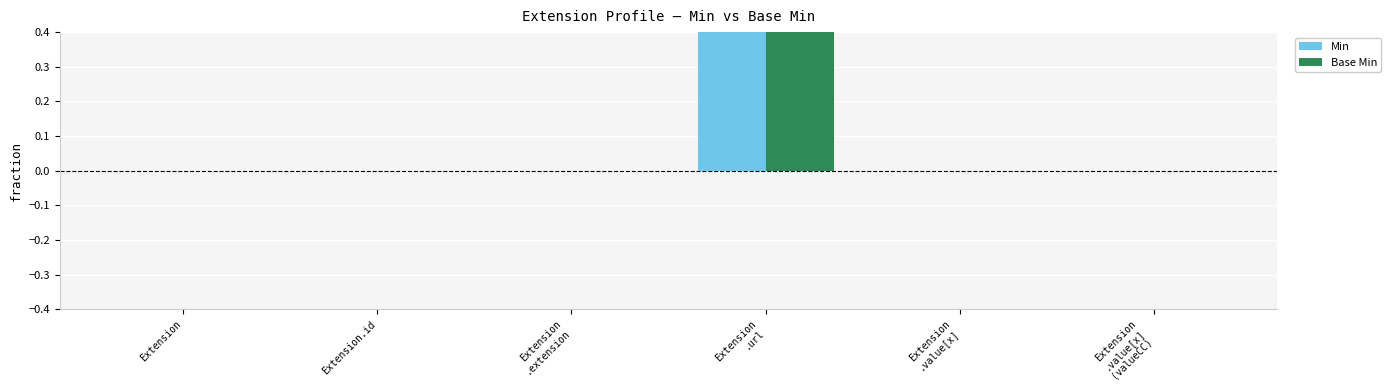

Which series has the largest total across all categories?

Min